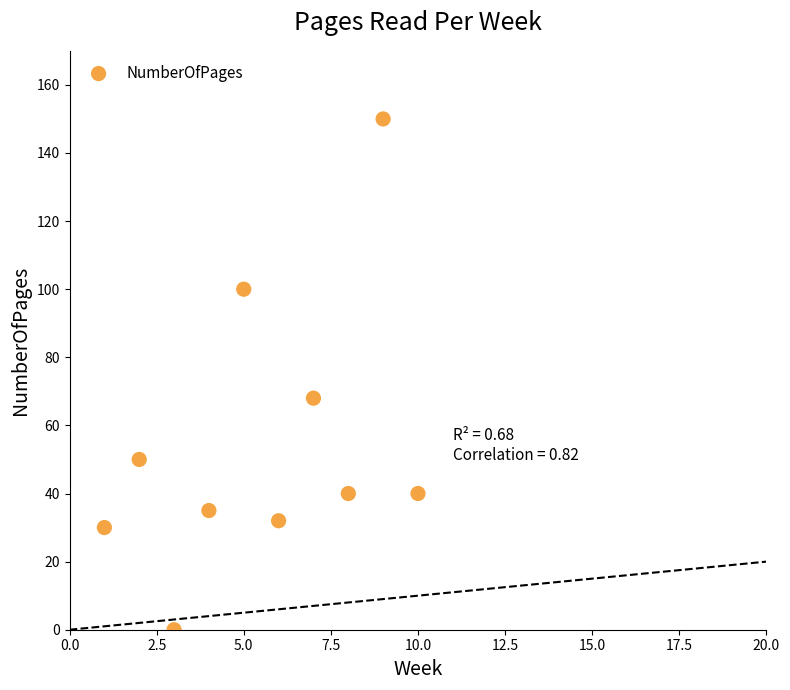

What is the range of X values (max minus min)?

9